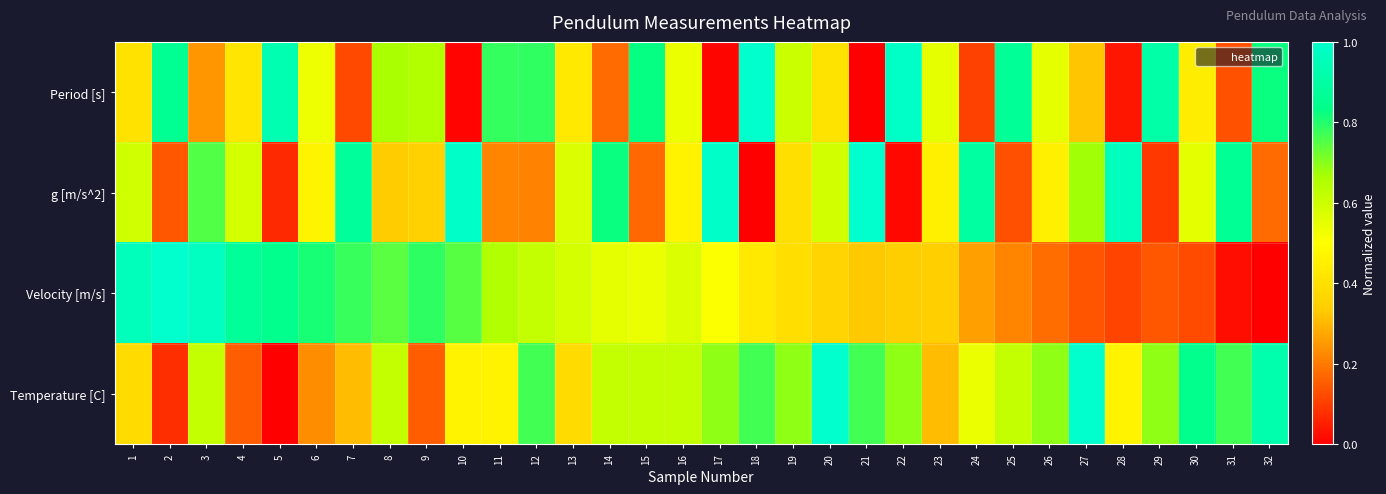

Which category has the highest value across all series?

18